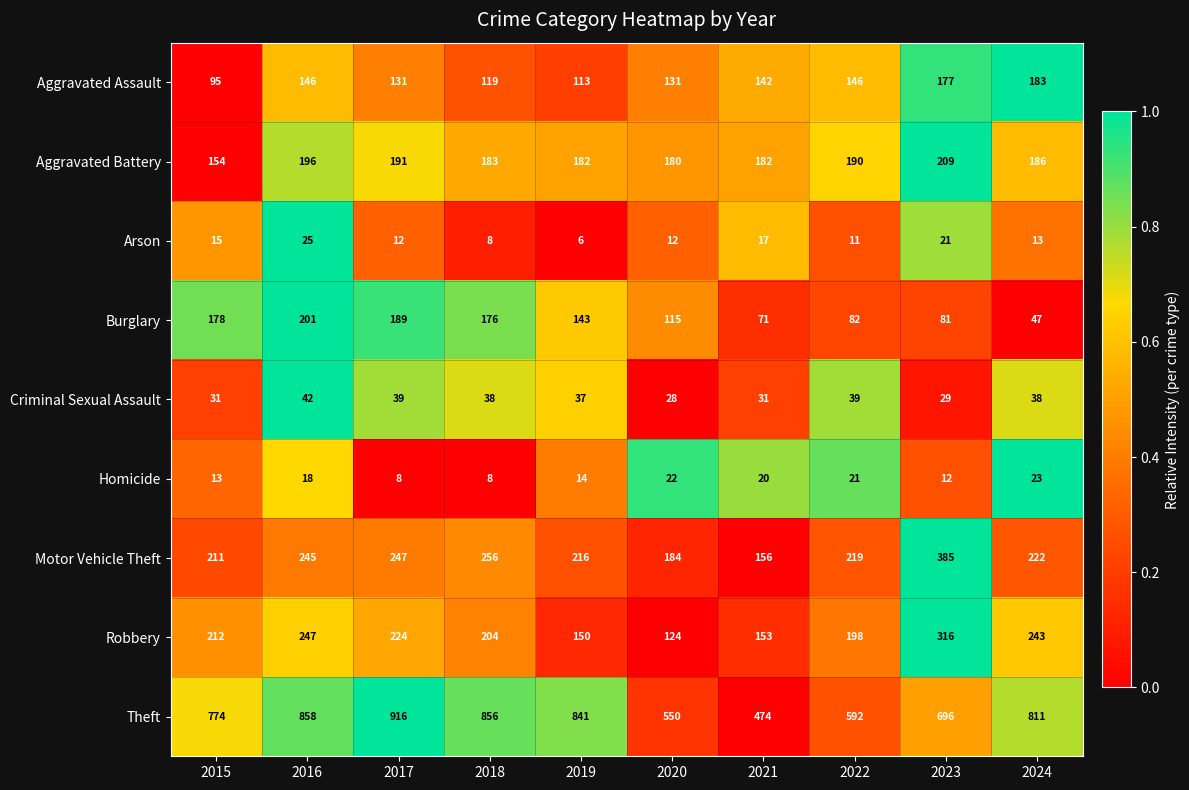

What is the sum of the Aggravated Battery values at 2019 and 2016?

378